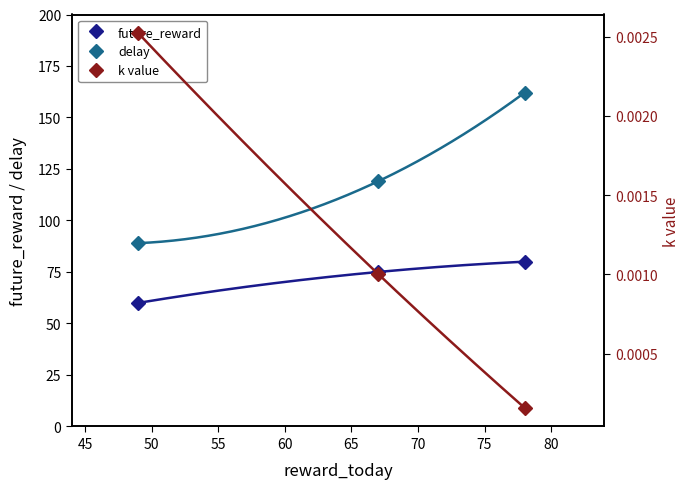

How many lines are shown in the chart?

3